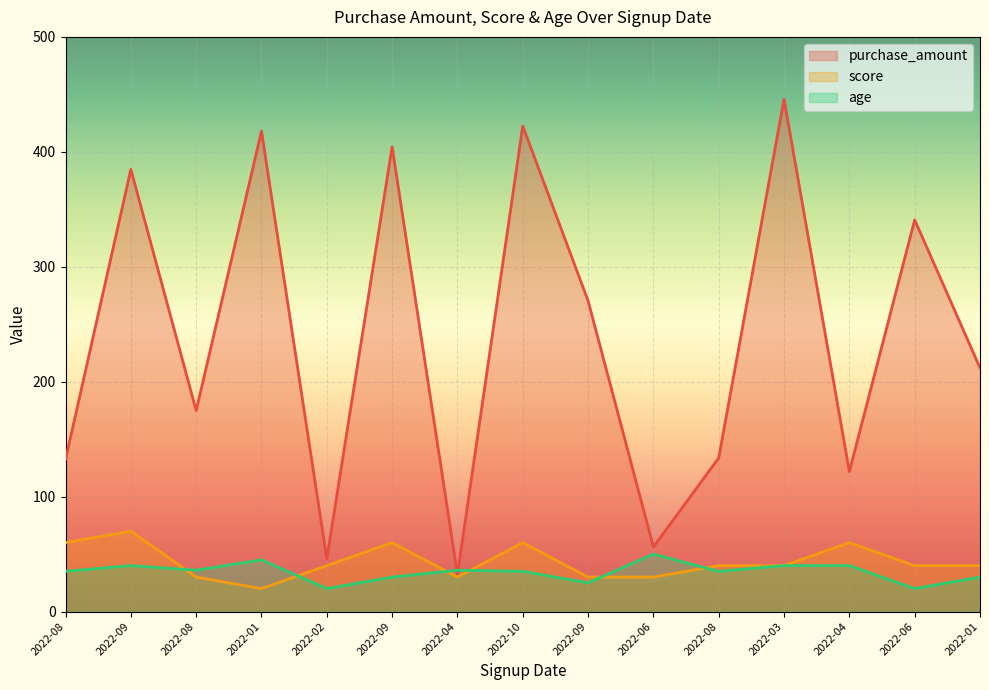

After their last crossing, which series has the higher values: age or score?

score